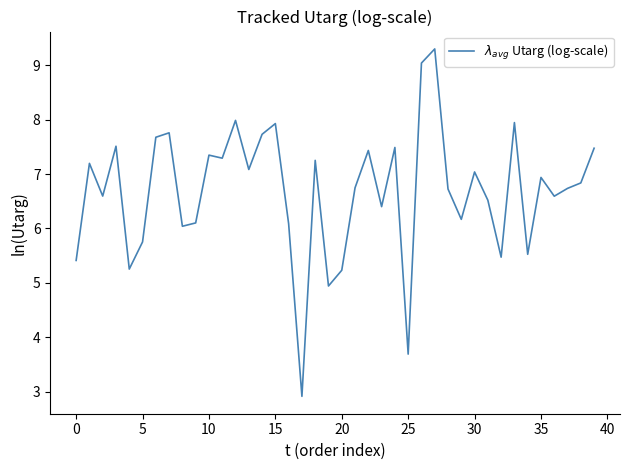

What is the difference between the maximum and minimum values?

6.4